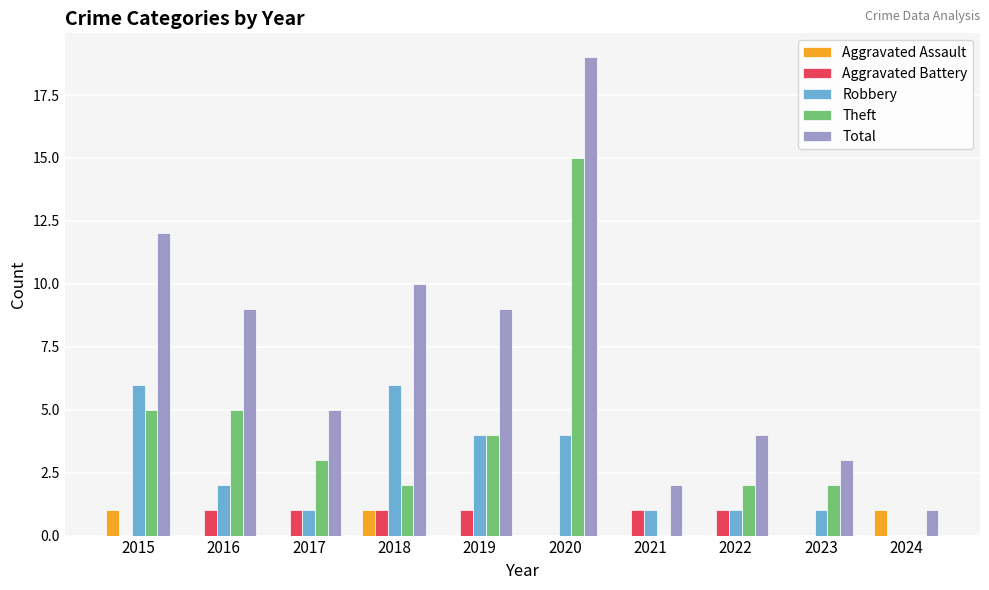

The value of Total at 2020 is 7. True or false?

False